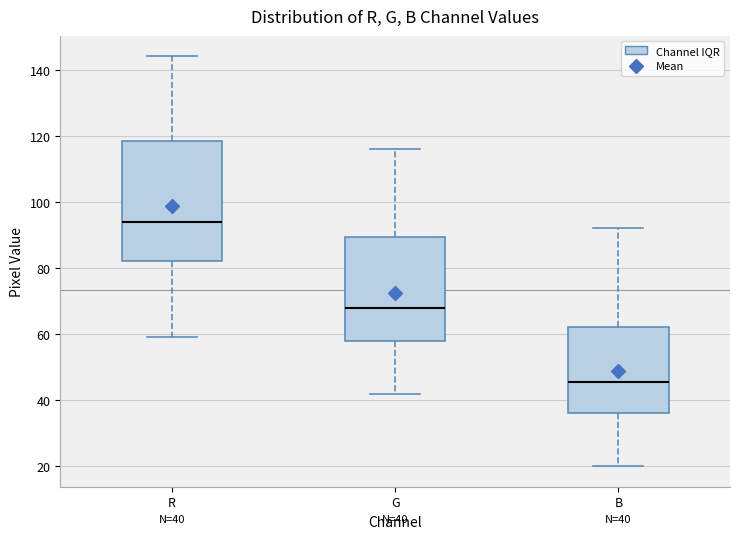

Comparing the boxes themselves (not the whiskers), which one is the tallest?

R